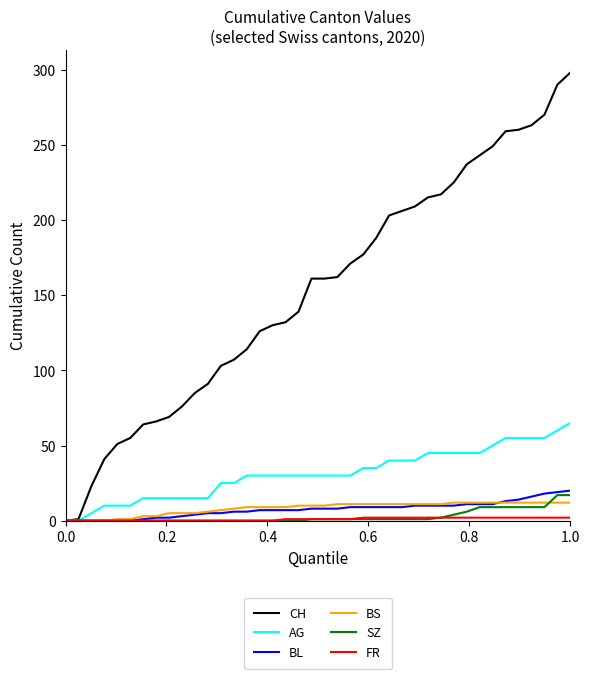

What is the highest value of the CH series?

298